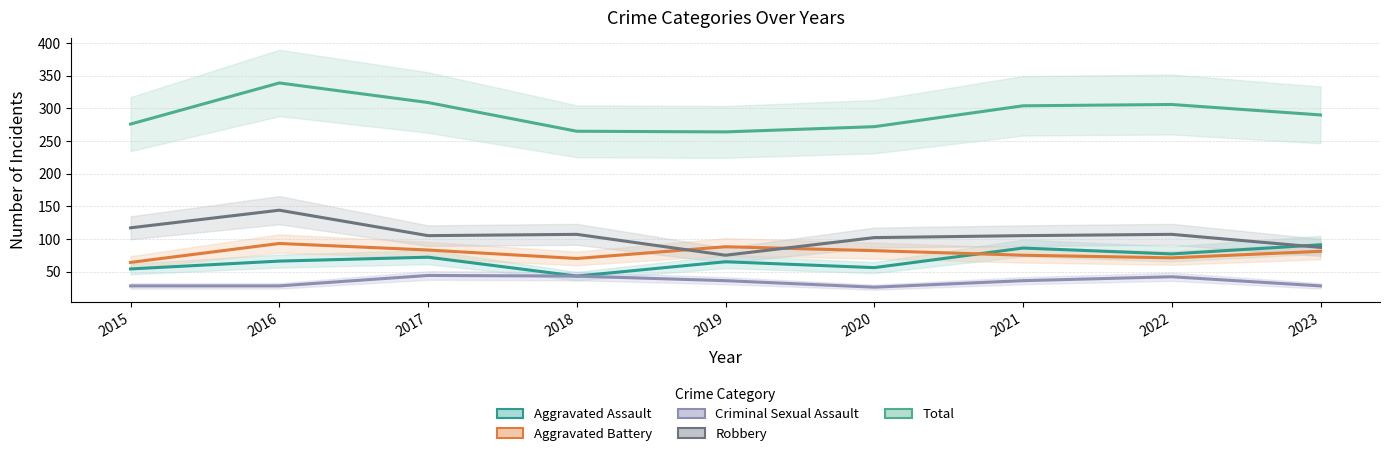

Reading left to right, what are all the values shown in this chart?

Aggravated Assault: 2015=54	2016=66	2017=72	2018=43	2019=65	2020=56	2021=86	2022=77	2023=91
Aggravated Battery: 2015=64	2016=93	2017=83	2018=70	2019=88	2020=82	2021=75	2022=71	2023=81
Criminal Sexual Assault: 2015=28	2016=28	2017=44	2018=43	2019=36	2020=26	2021=36	2022=42	2023=28
Robbery: 2015=117	2016=144	2017=105	2018=107	2019=75	2020=102	2021=105	2022=107	2023=87
Total: 2015=276	2016=339	2017=309	2018=265	2019=264	2020=272	2021=304	2022=306	2023=290